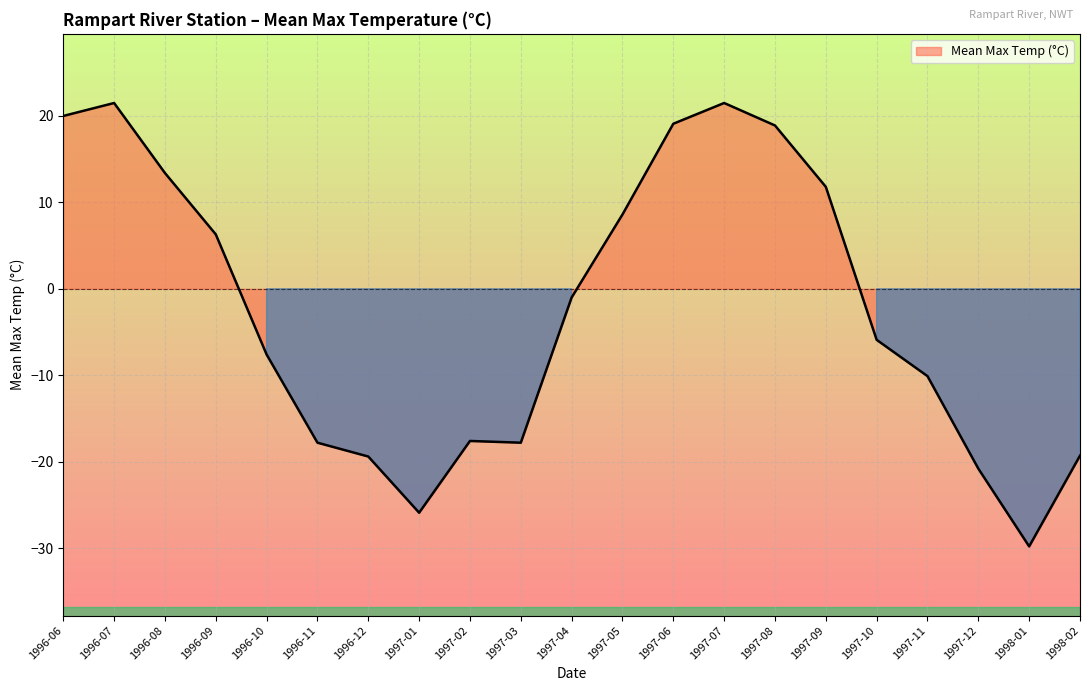

At which category does the chart reach its minimum across all series?

1998-01